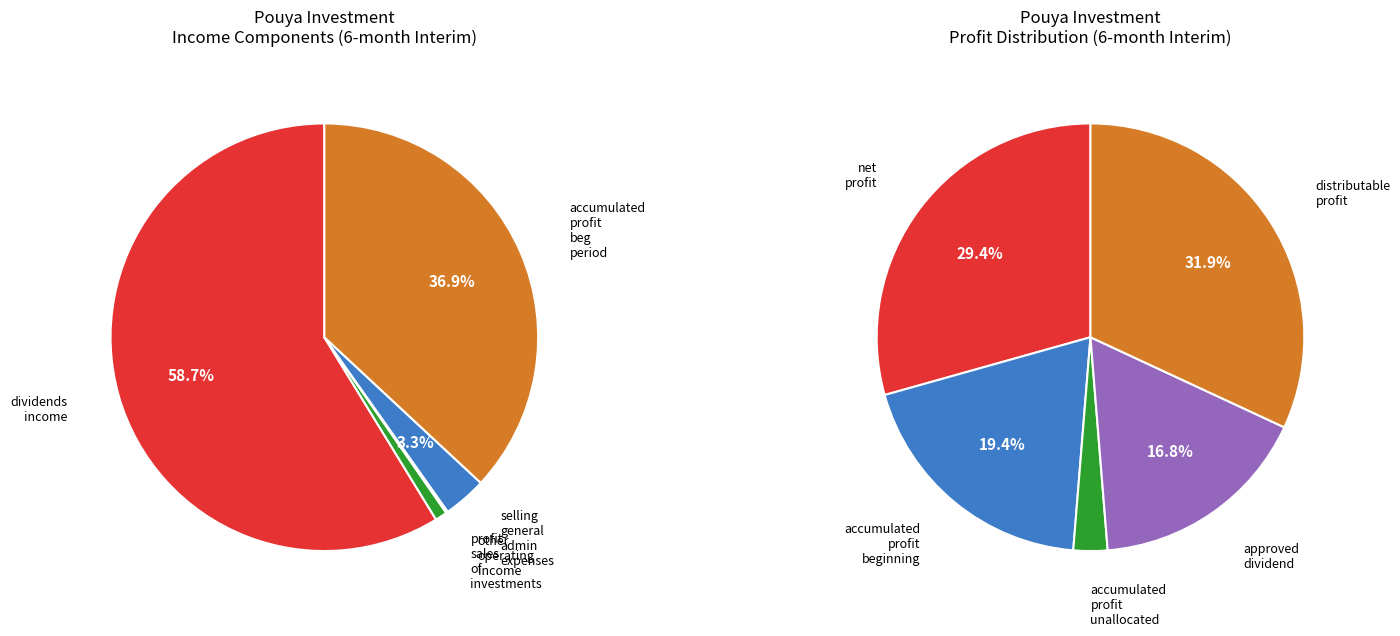

To the nearest percent, what is the average slice percentage?

20%